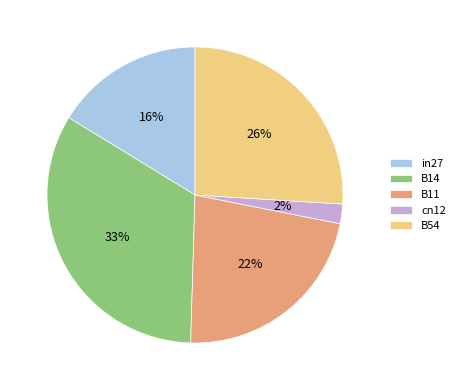

To the nearest percent, what is the difference between the B54 and B11 slice percentages?

4%